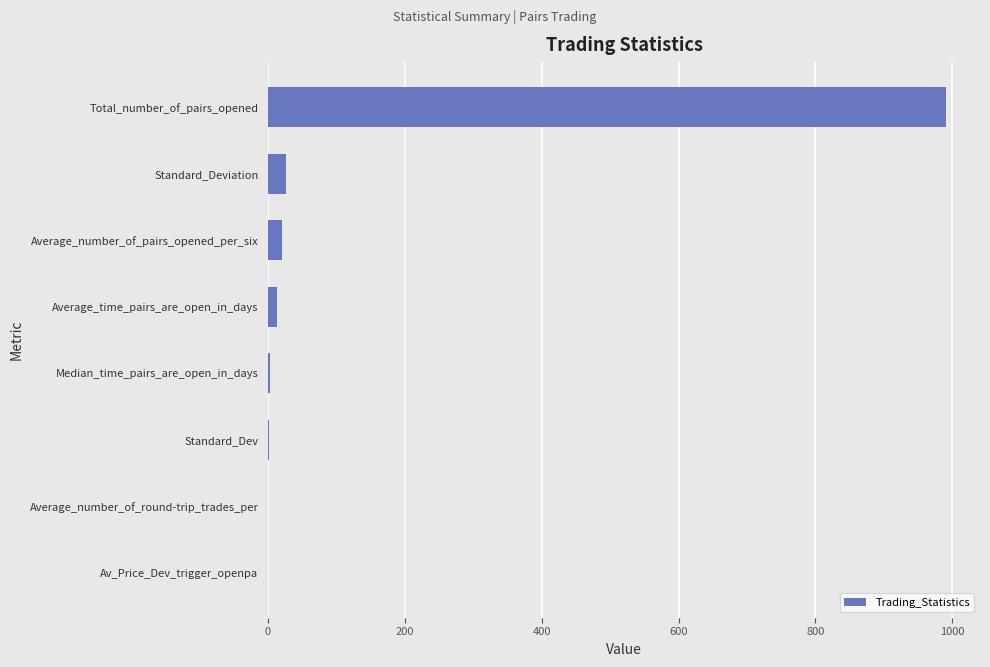

Read the value at Total_number_of_pairs_opened.

991.0